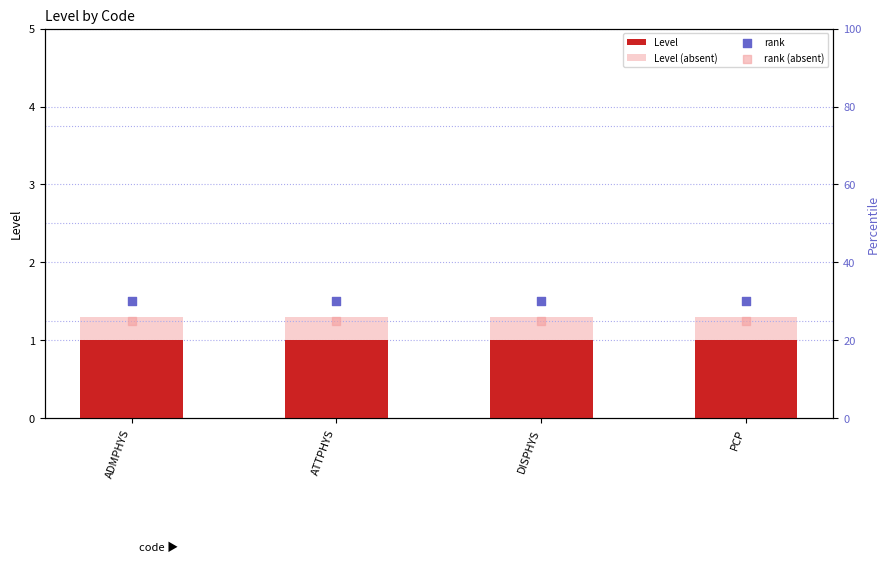

Which series has the largest total across all categories?

rank